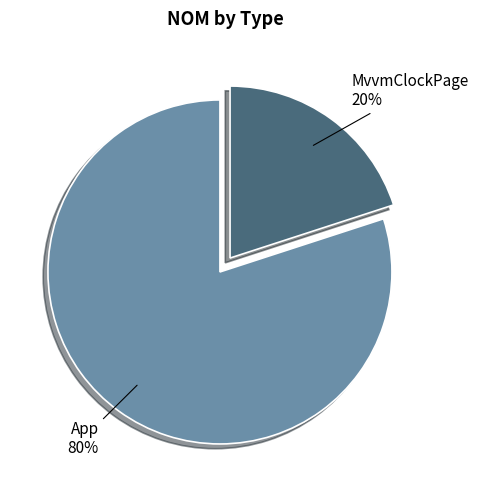

Rank the categories by value from lowest to highest.

MvvmClockPage, App